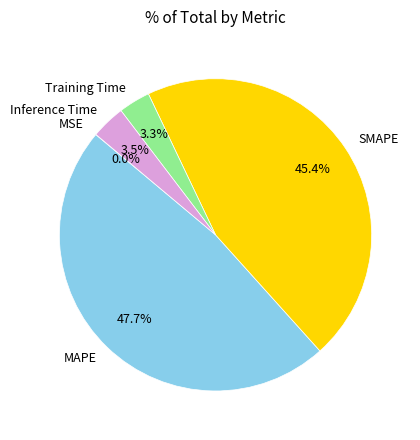

Does any single category account for the majority?

No